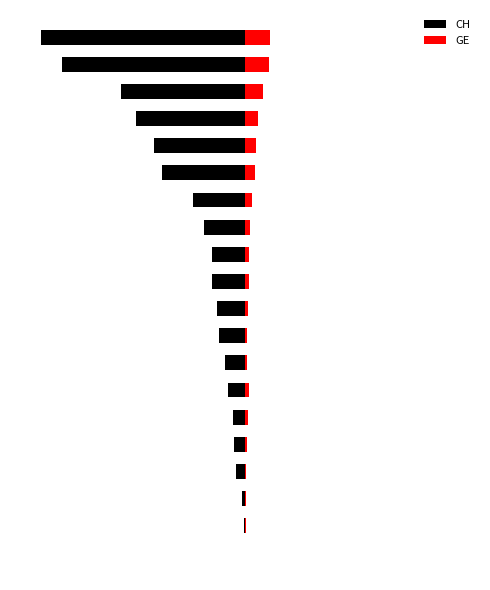

What is the difference between the maximum and minimum values in the GE series?

46